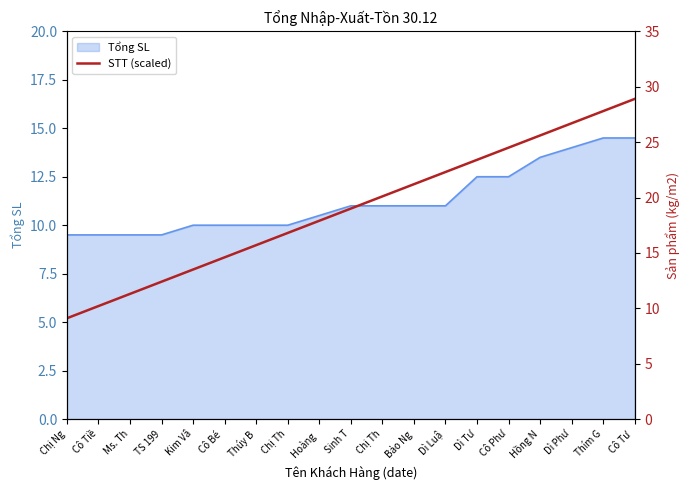

How many lines are shown in the chart?

1